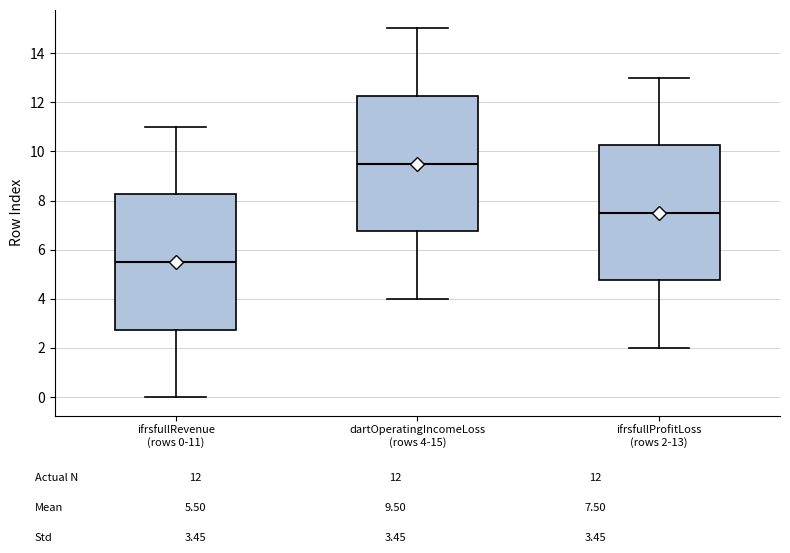

Which box's median line is the highest?

dartOperatingIncomeLoss (rows 4-15)